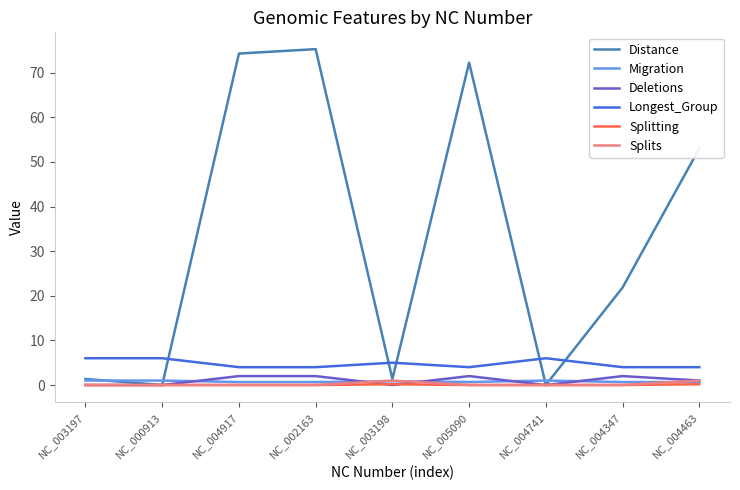

Which series has the widest spread of values?

Distance